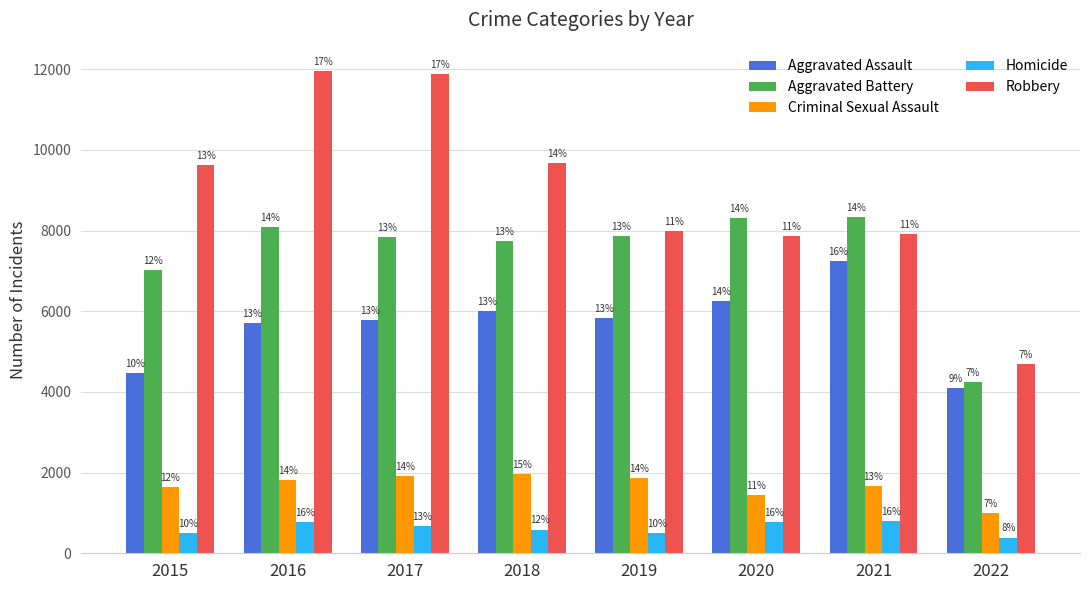

What is the minimum value shown in the chart?

391